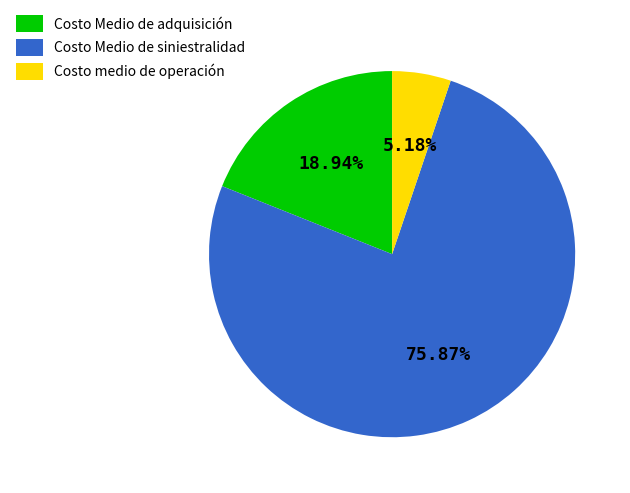

Is it true that Costo medio de operación is 5% of the pie?

True